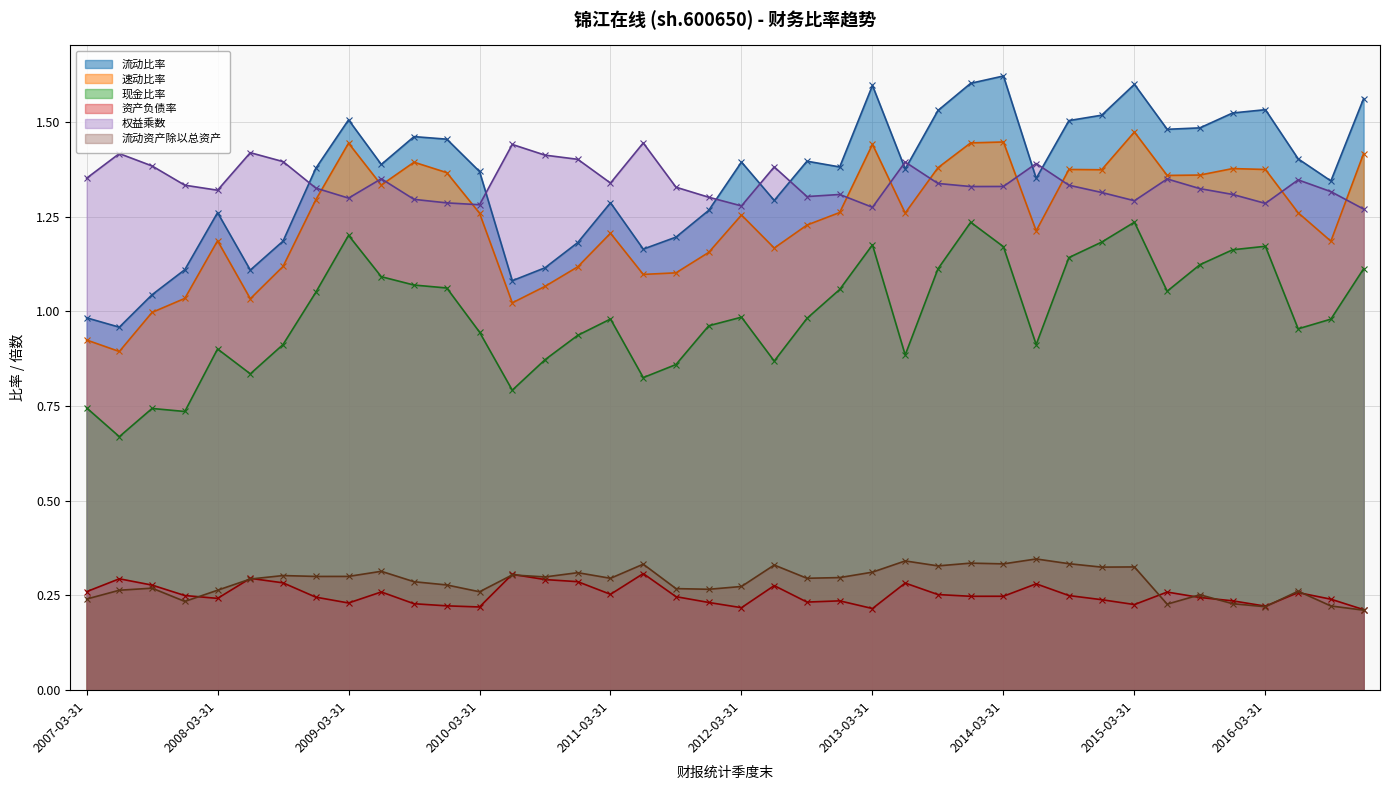

How many distinct data groups are displayed?

6